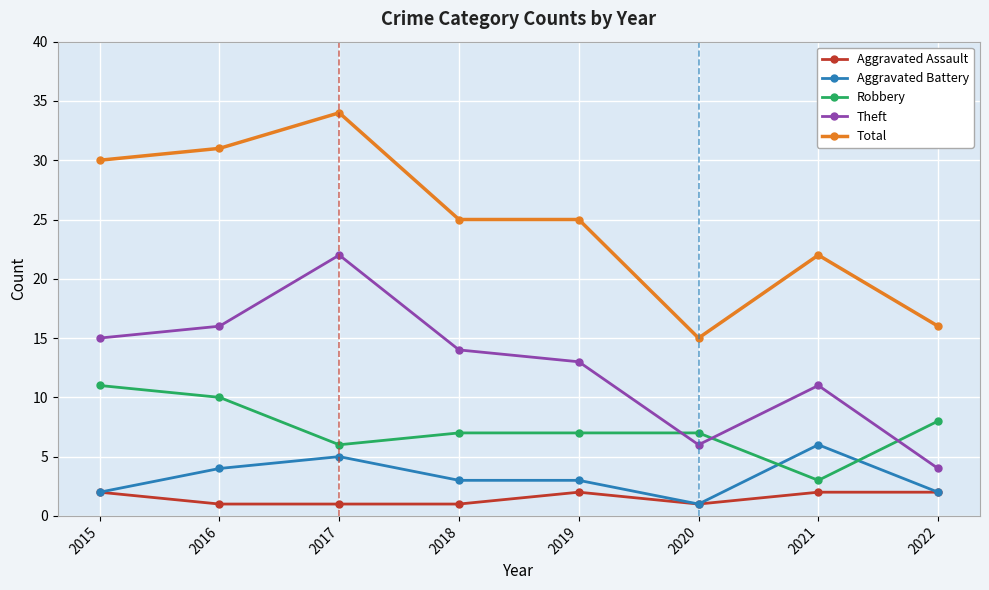

What are all the series names shown in the legend?

Aggravated Assault, Aggravated Battery, Robbery, Theft, Total